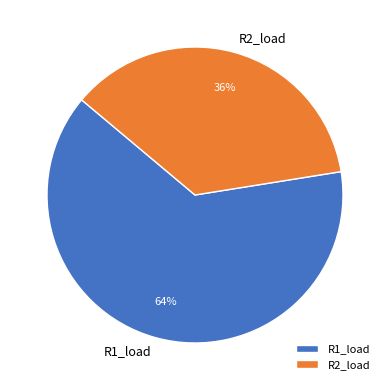

Does any single category account for the majority?

Yes